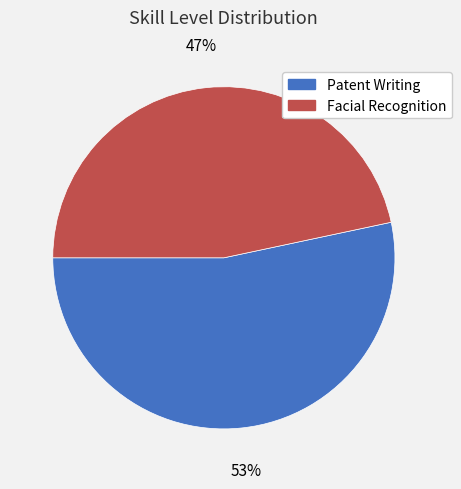

Which category has the smallest portion of the pie?

Facial Recognition